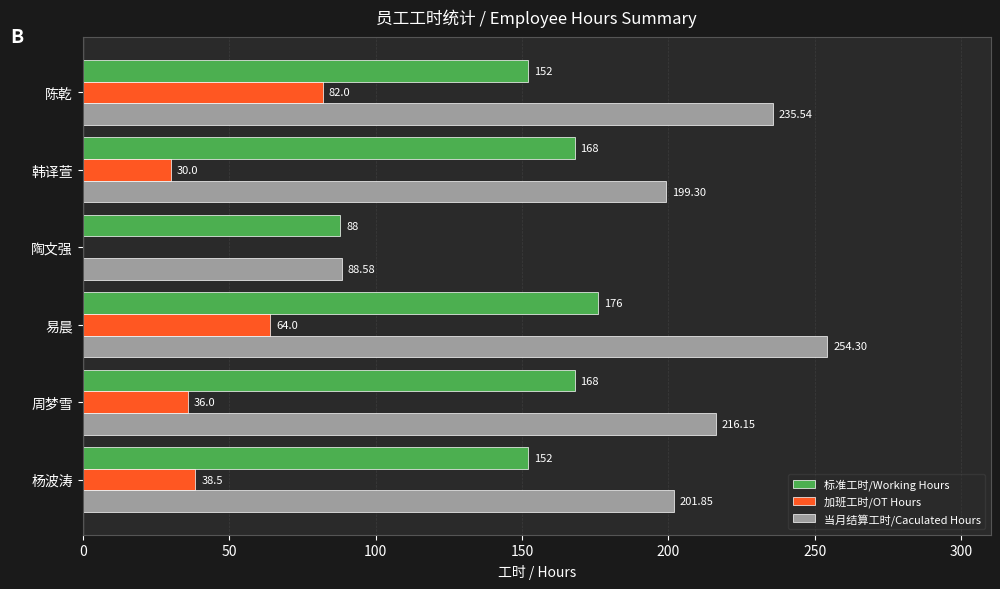

Between 韩译萱 and 陈乾, which series saw the biggest shift?

加班工时/OT Hours